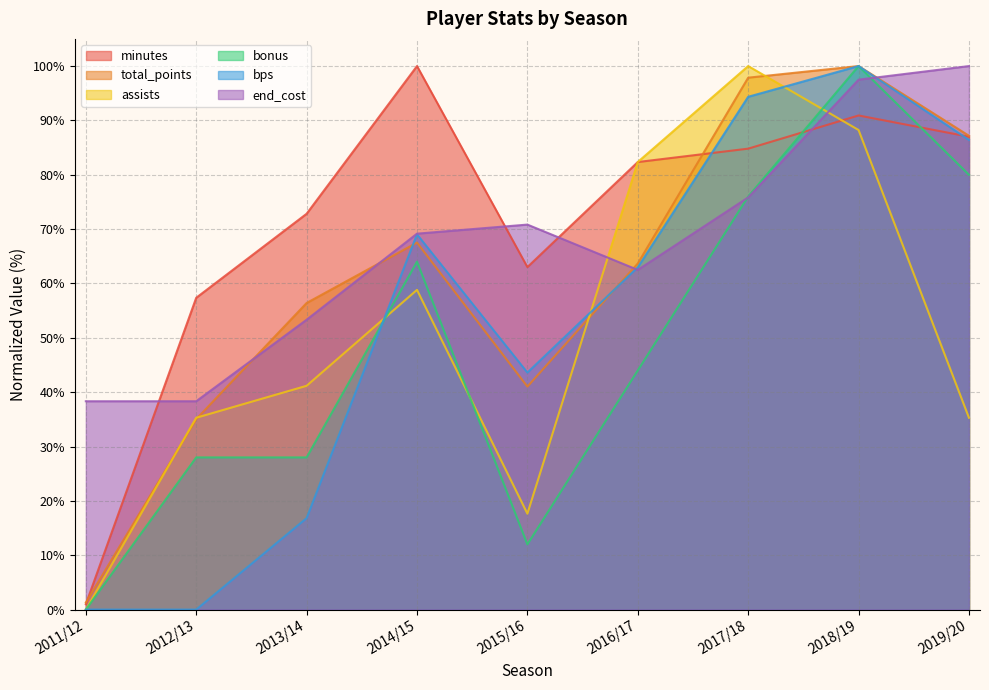

What is the total value across all series at 2018/19?

576.6